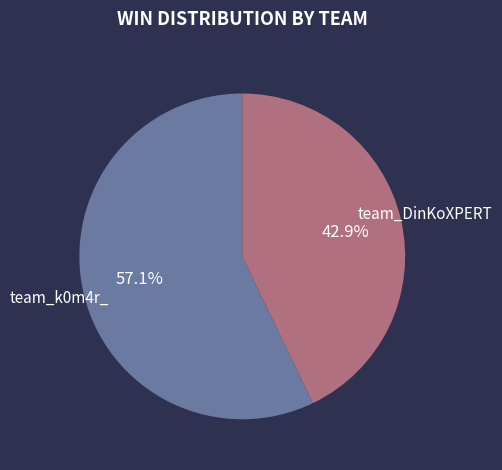

How many segments does this pie chart have?

2